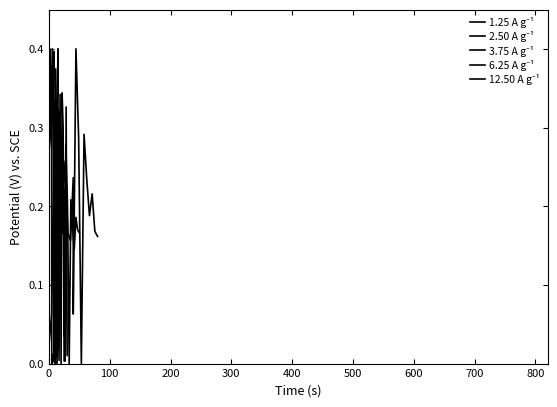

How many lines are shown in the chart?

5